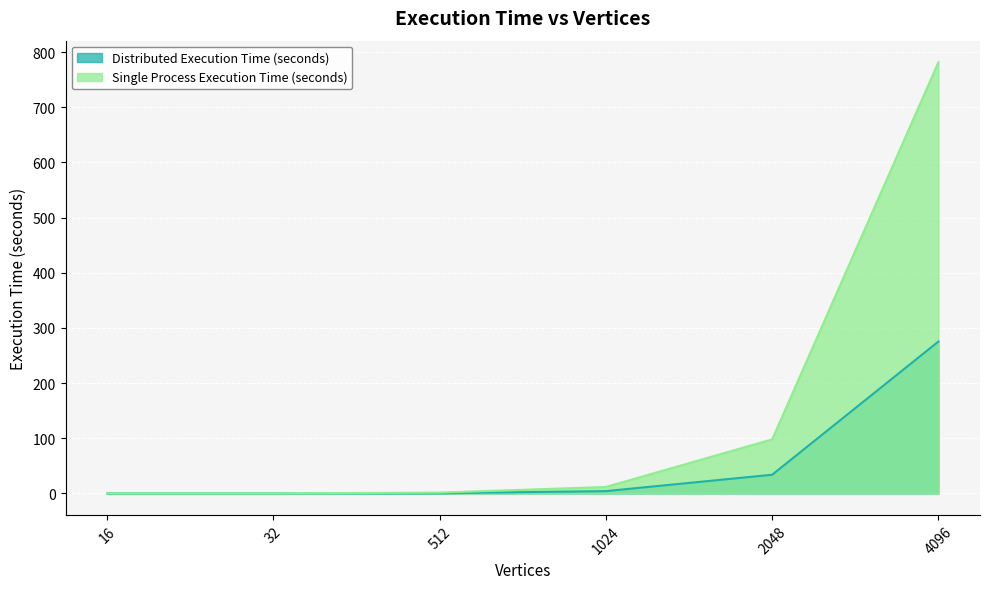

Is it true that Single Process Execution Time (seconds) equals 11.7 at 1024?

True